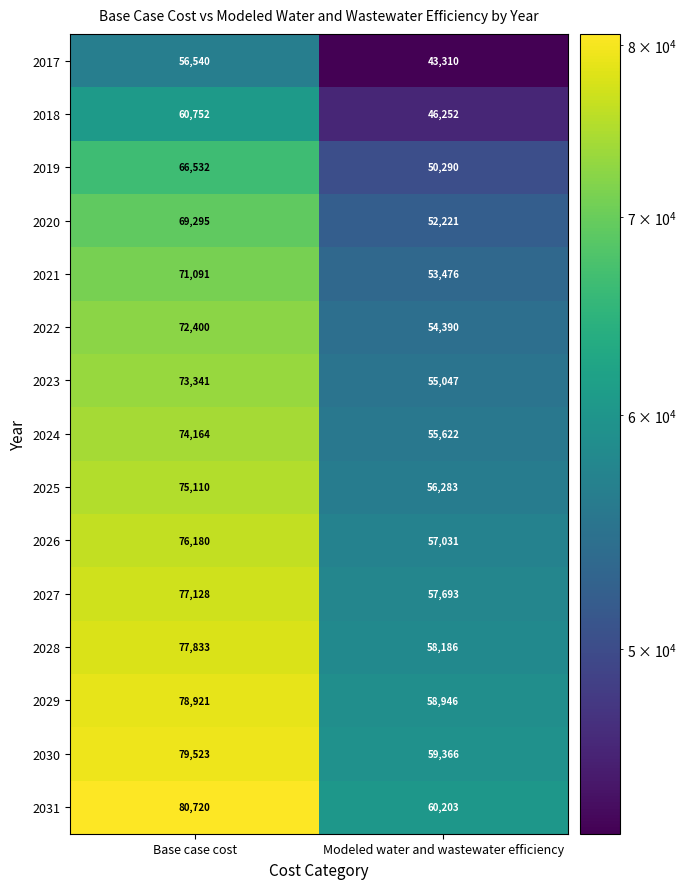

Reading left to right, list all the values displayed in this chart.

2017: 56540	43310
2018: 60752	46252
2019: 66532	50290
2020: 69295	52221
2021: 71091	53476
2022: 72400	54390
2023: 73341	55047
2024: 74164	55622
2025: 75110	56283
2026: 76180	57031
2027: 77128	57693
2028: 77833	58186
2029: 78921	58946
2030: 79523	59366
2031: 80720	60203